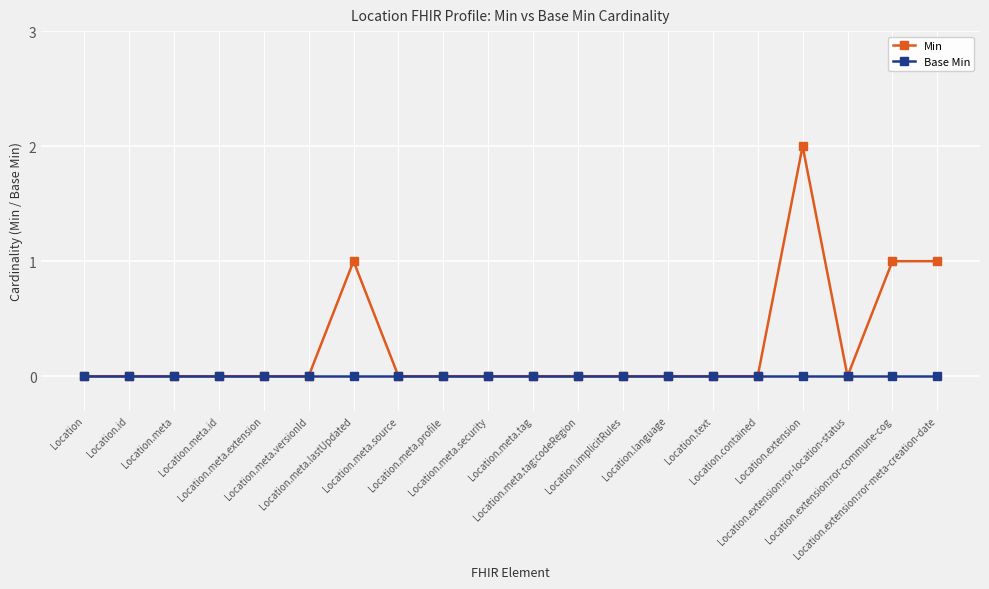

Is this an area chart (filled region under the line)?

No